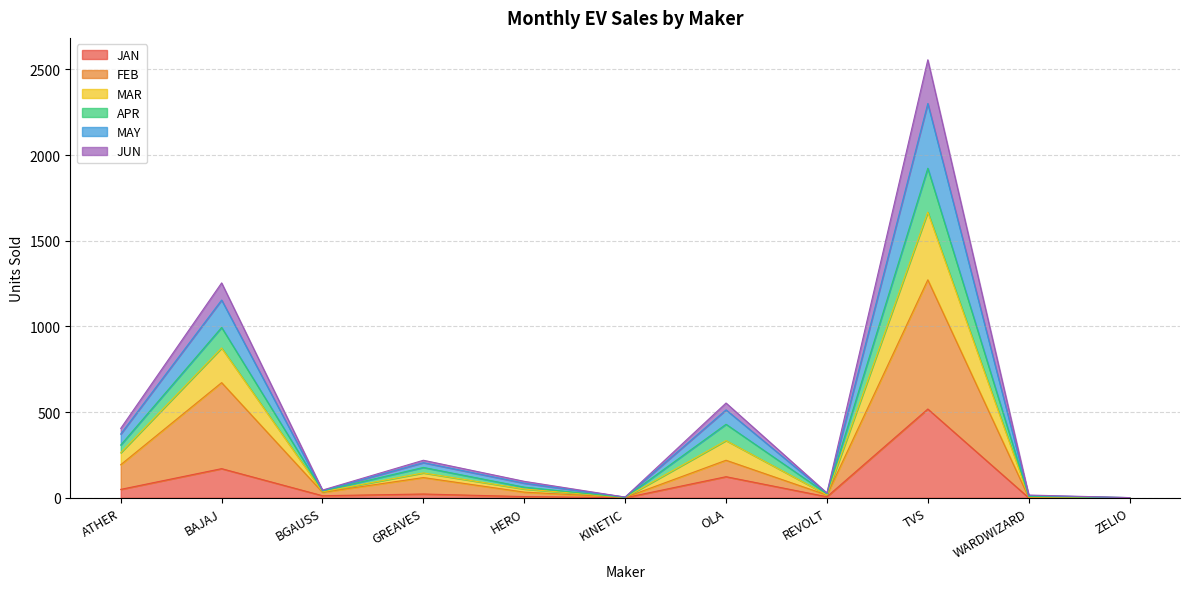

What is the total value across all series at BAJAJ?

1254